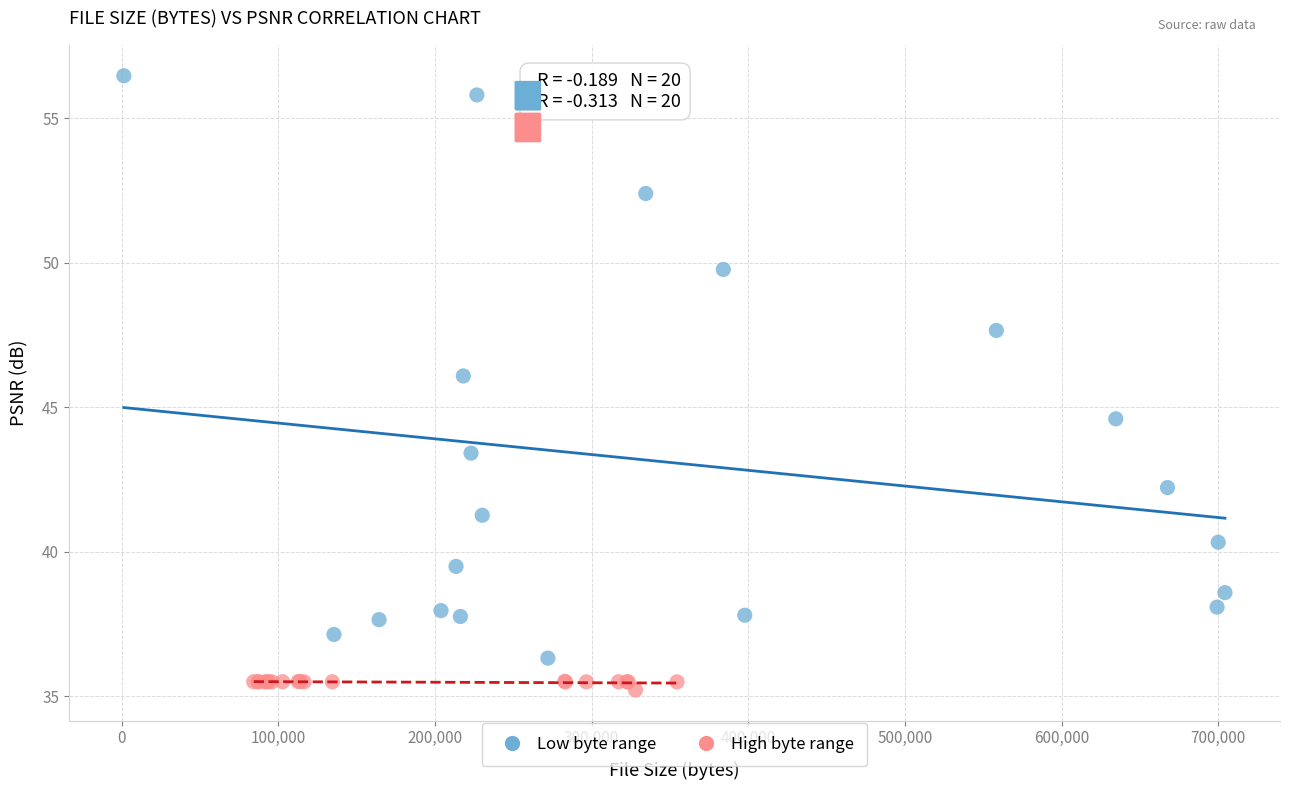

Which series reaches the minimum Y coordinate?

High byte range